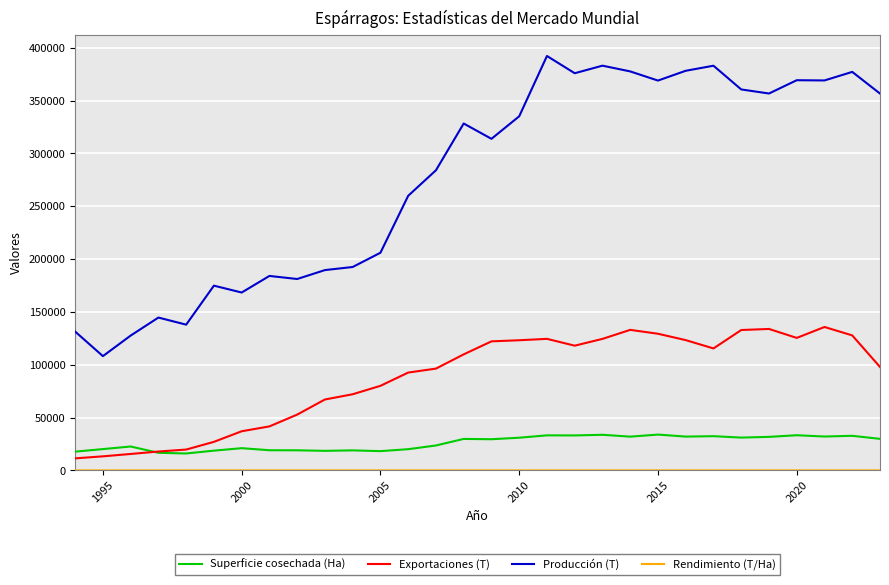

What is the highest value of the Exportaciones (T) series?

135732.7